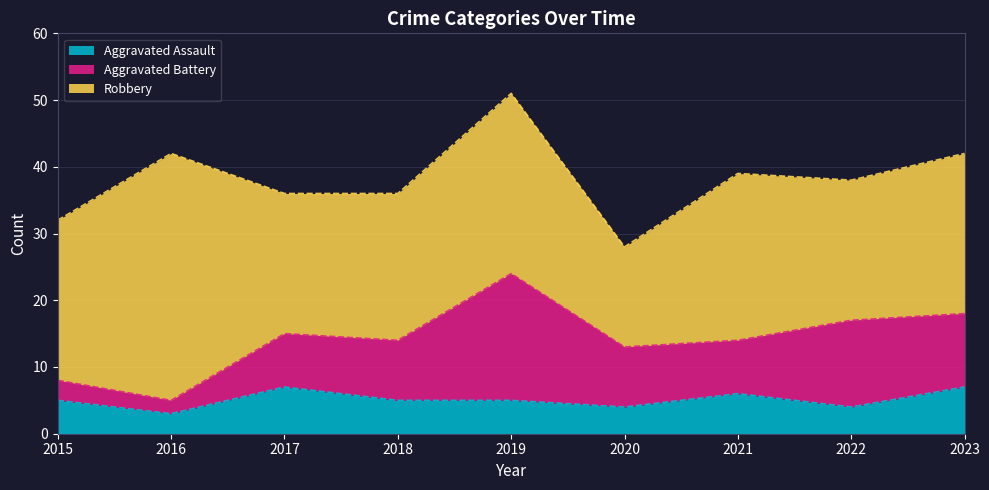

List the labels in order of Robbery value, smallest first.

2020, 2017, 2022, 2018, 2015, 2023, 2021, 2019, 2016